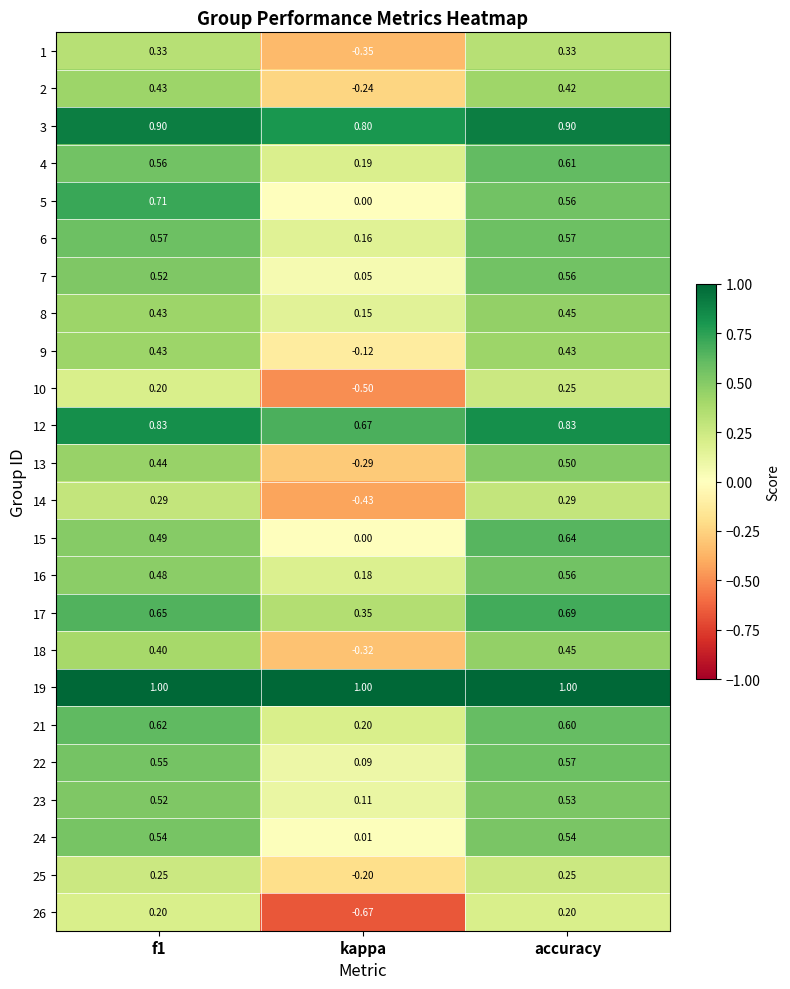

Which category has the lowest value in the 25 series?

kappa